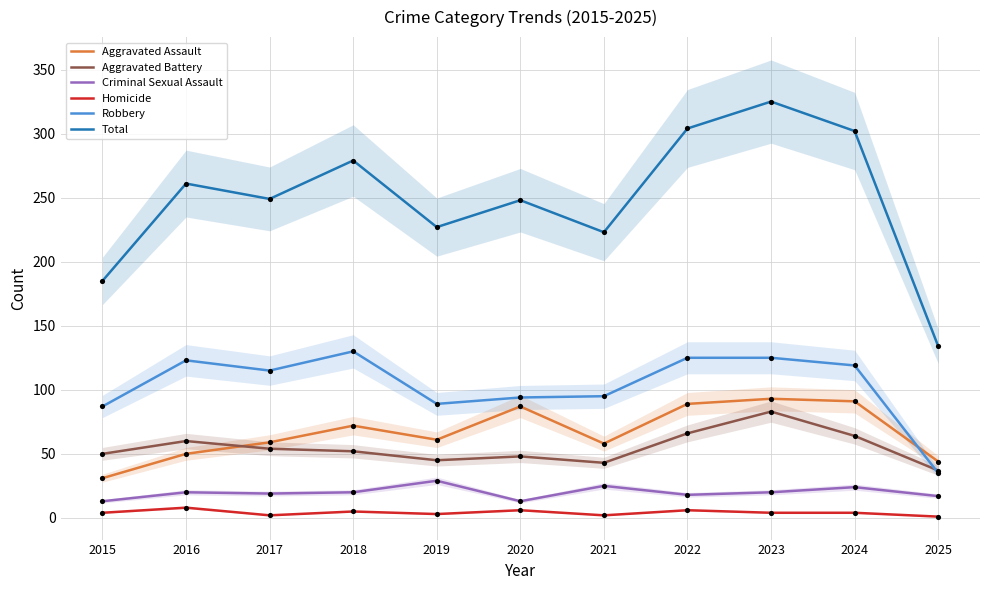

What are all the series names shown in the legend?

Aggravated Assault, Aggravated Battery, Criminal Sexual Assault, Homicide, Robbery, Total